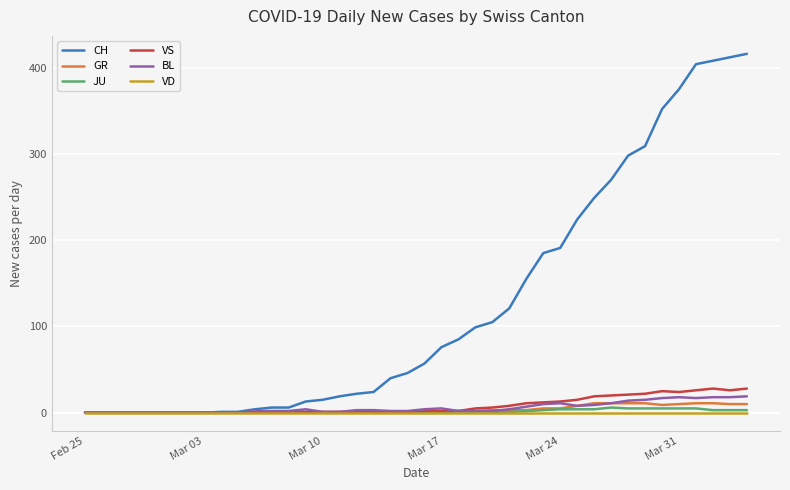

Which series has the widest spread of values?

CH